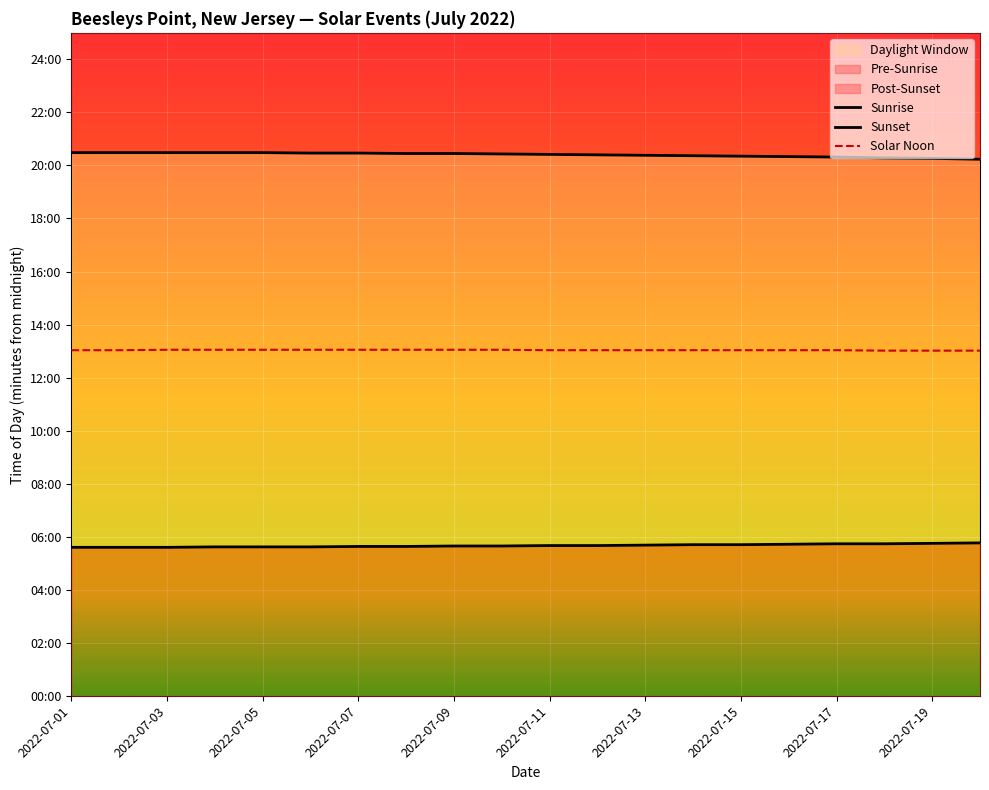

What is the difference between the second highest and minimum values in the Sunrise series?

9